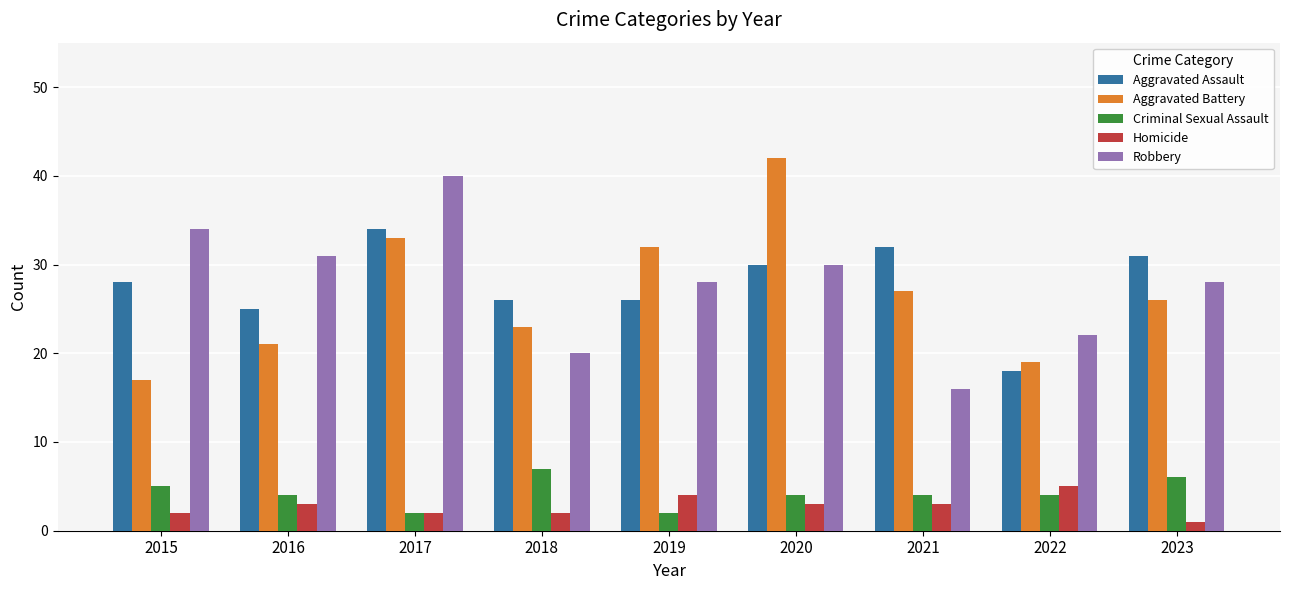

What is the difference between the Robbery values at 2019 and 2022?

6